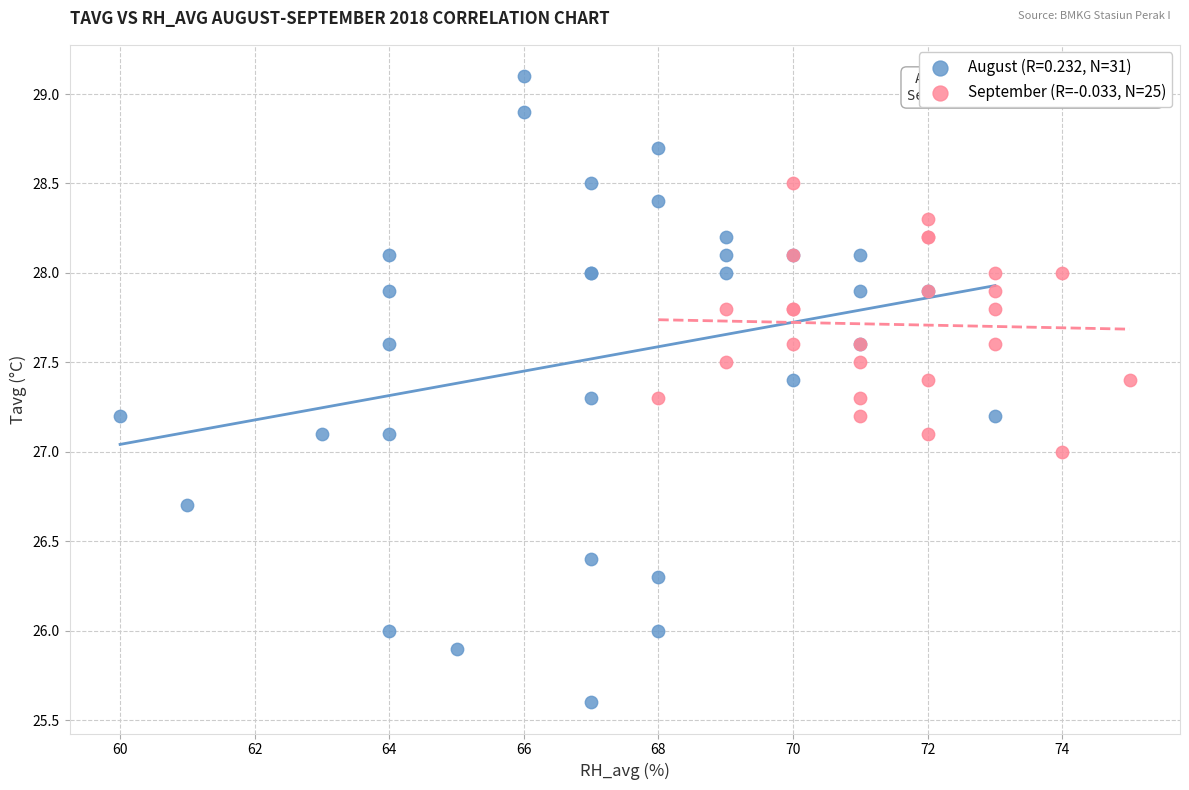

Which series contains the lowest Y value?

August (R=0.232, N=31)